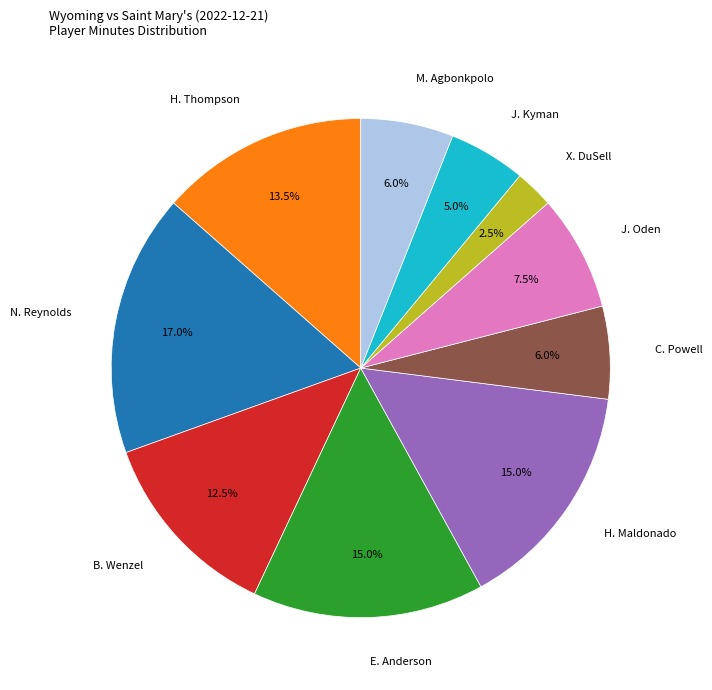

Does N. Reynolds represent more than half of the total?

No